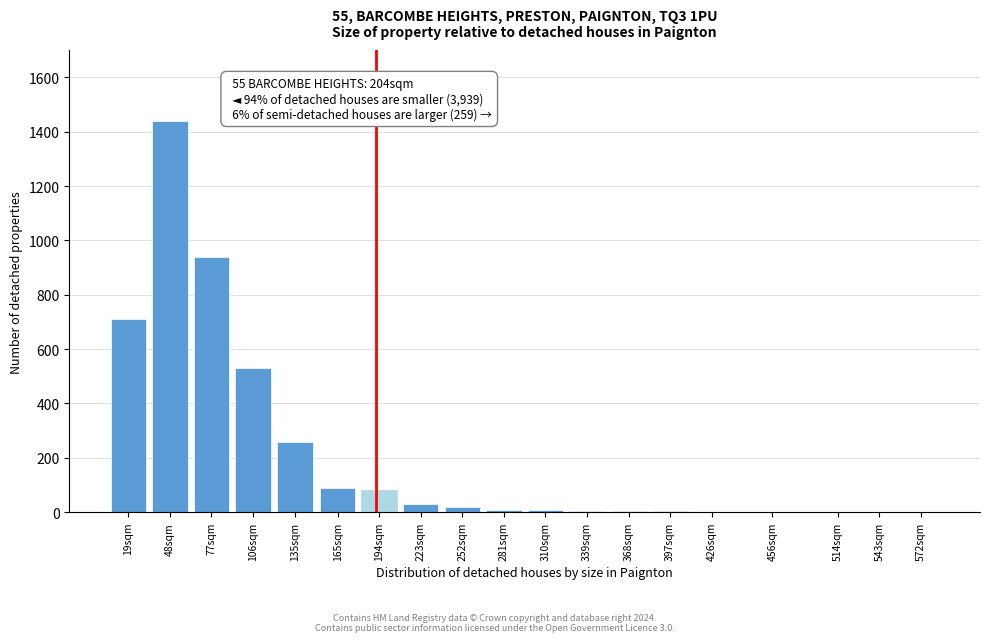

What is the ratio of the value at 19sqm to the value at 77sqm?

0.8